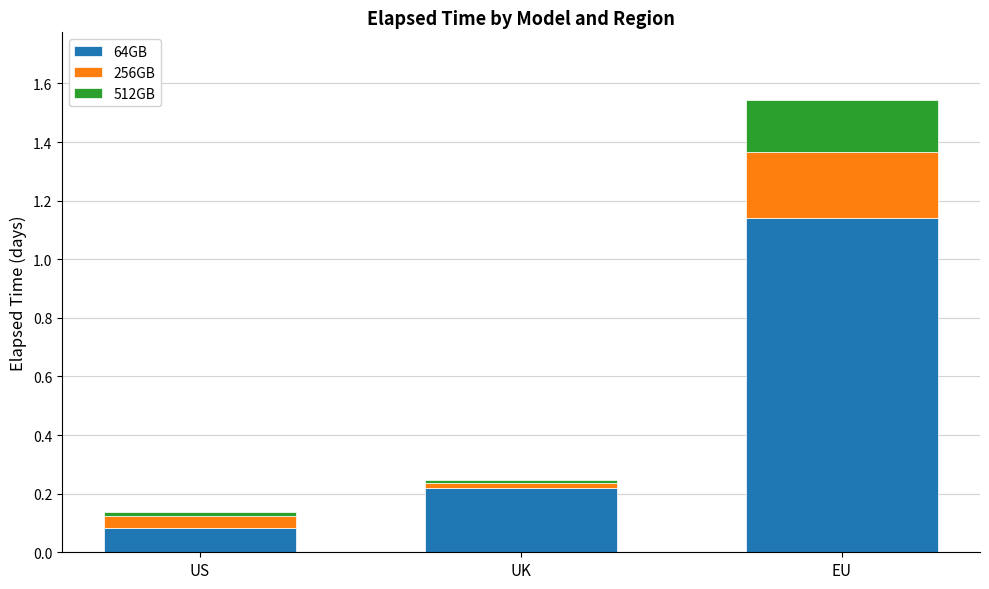

What is the total value across all series at EU?

1.5